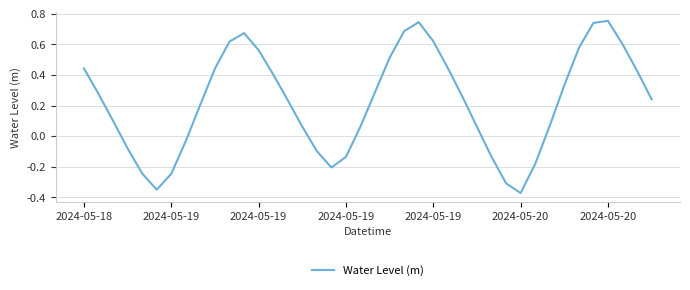

How many interior local valleys (lower than both neighbors) does the data have?

3